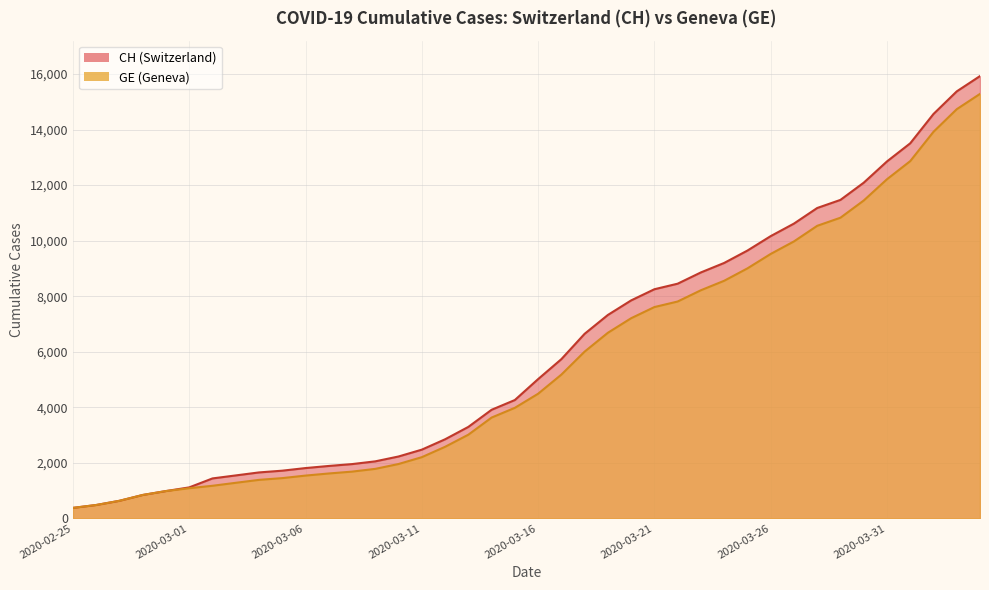

True or false: CH and GE cross at least once.

False